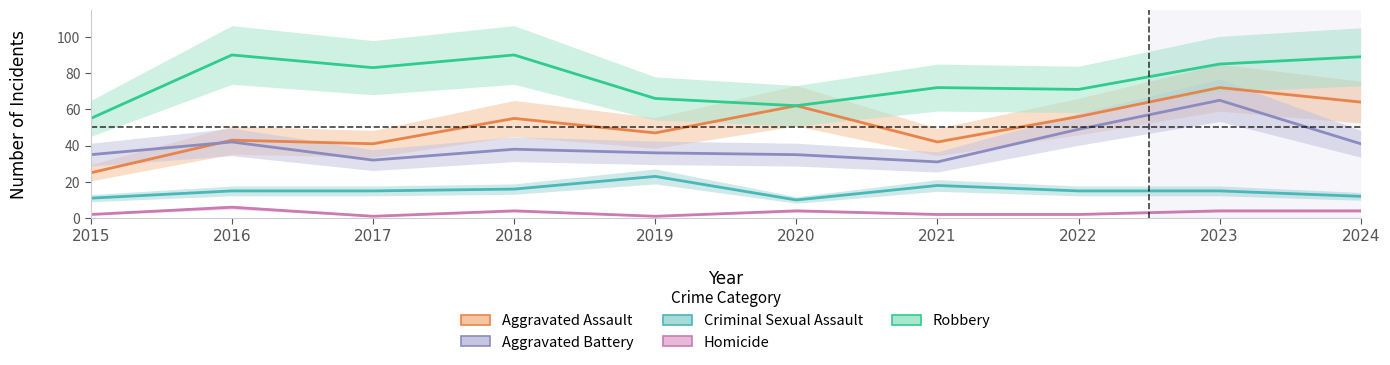

What are all the series names shown in the legend?

Aggravated Assault, Aggravated Battery, Criminal Sexual Assault, Homicide, Robbery